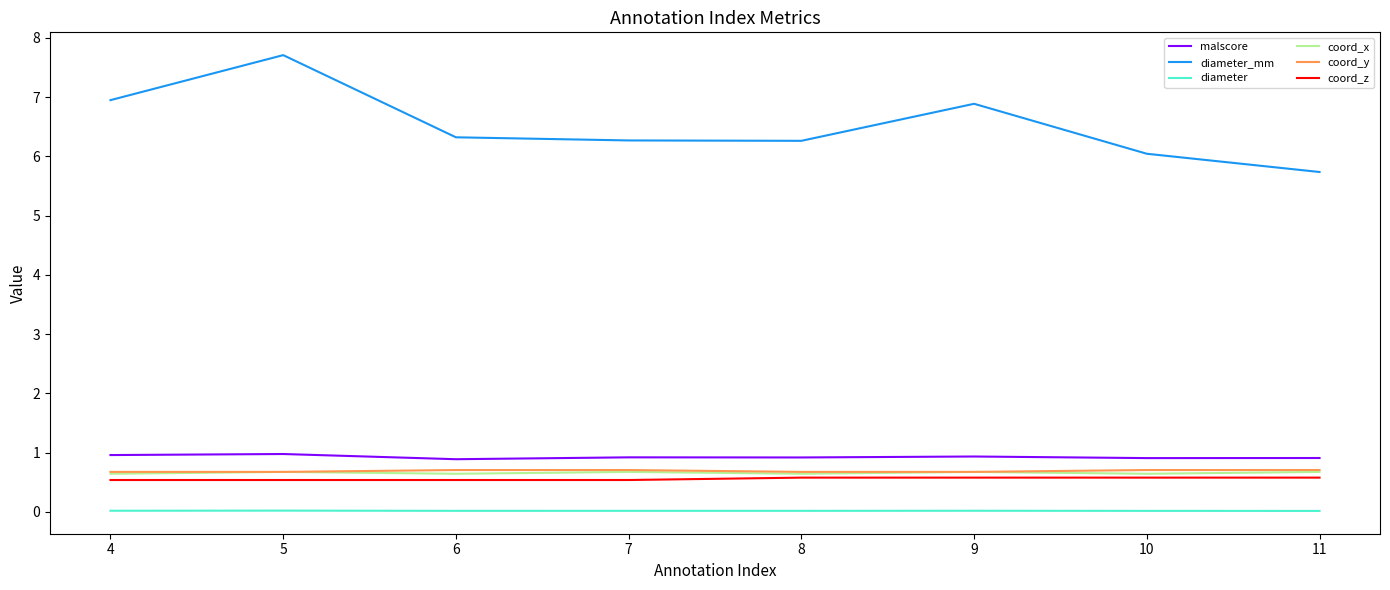

What is the total value across all series at 10?

8.9